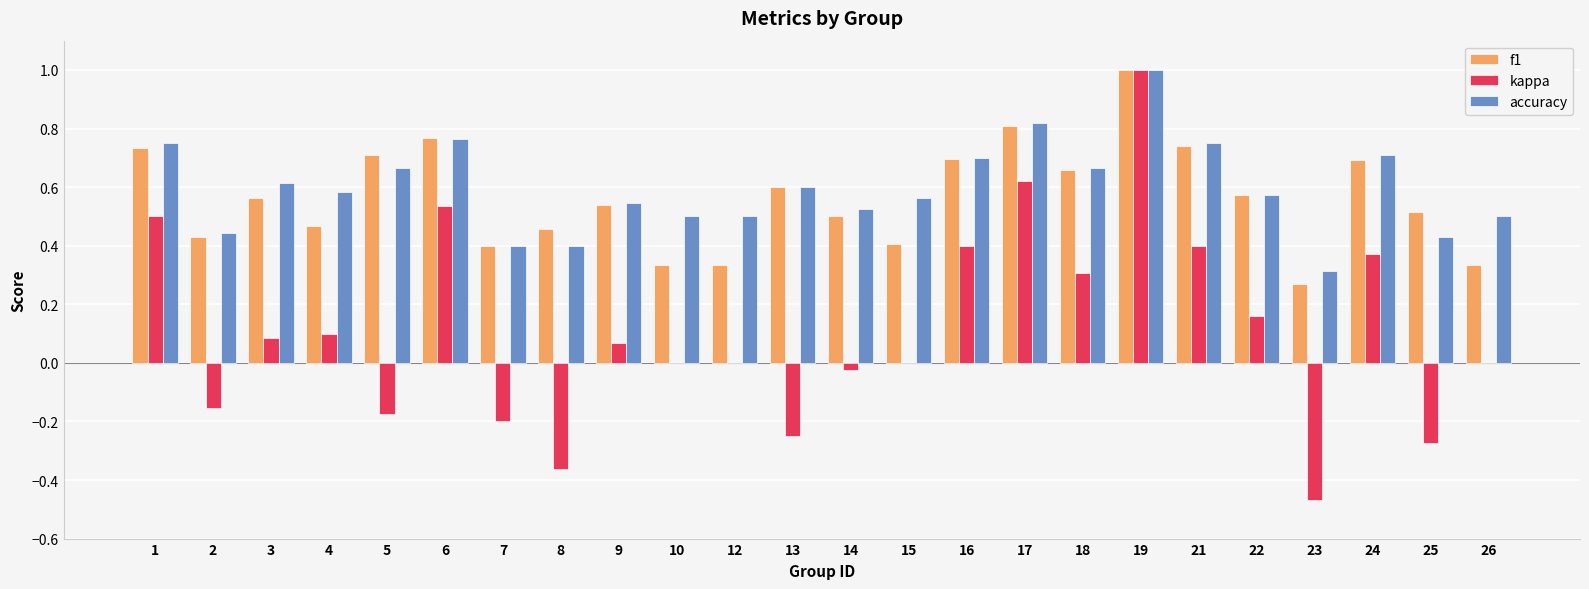

At which category is the sum across all series the highest?

19